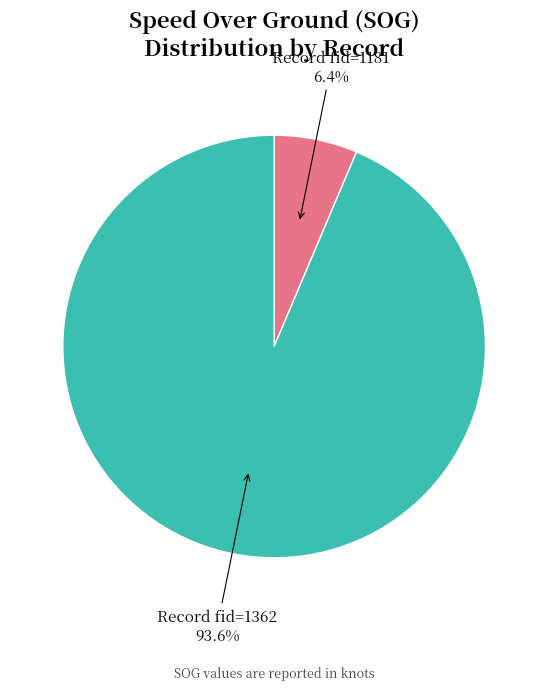

How many segments does this pie chart have?

2